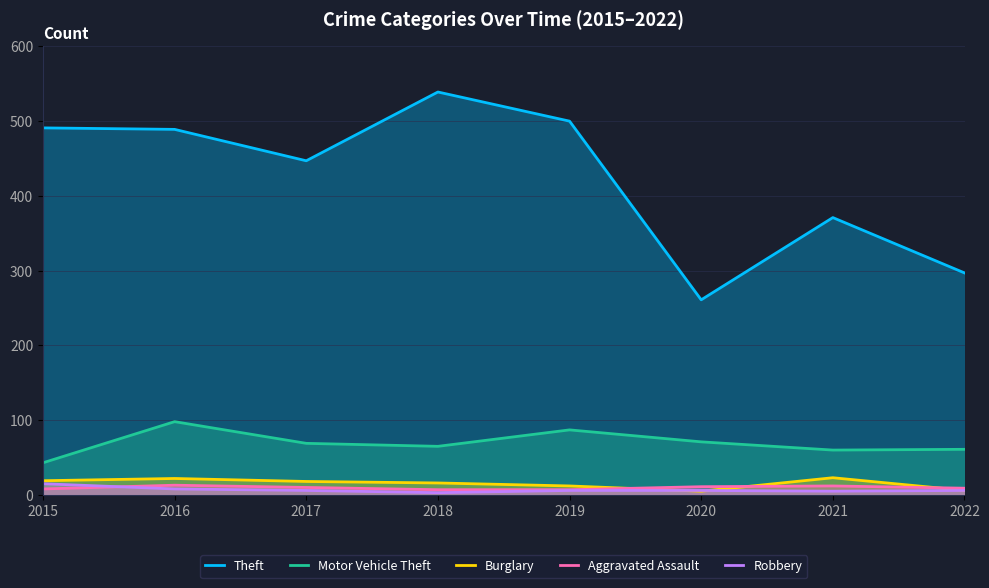

How many values in the Theft series are below 489?

4